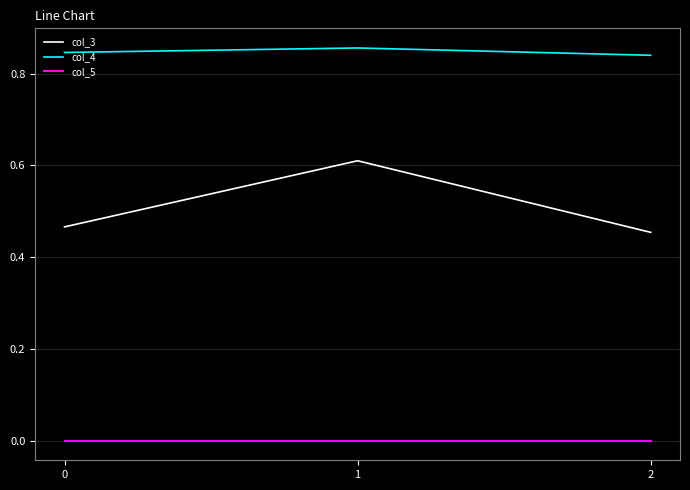

Between 1 and 2, which series saw the biggest shift?

col_3